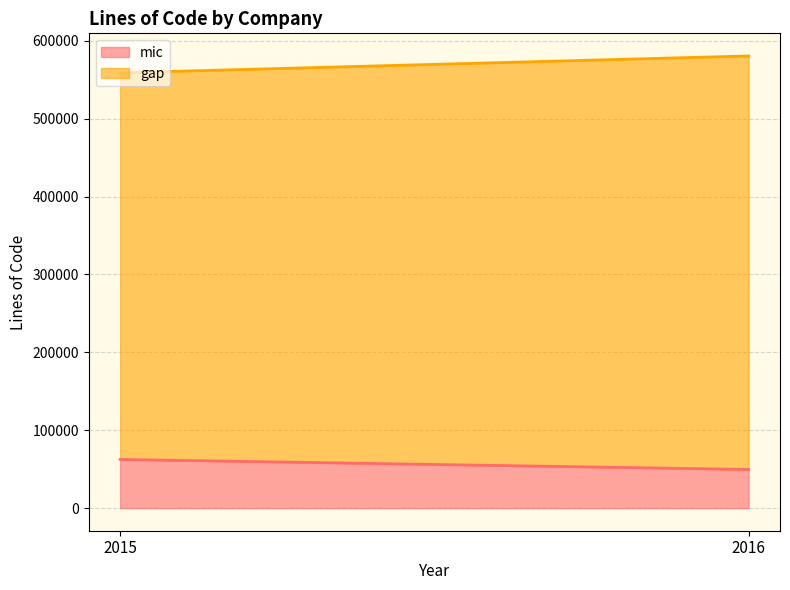

Is it true that gap equals 496533 at 2015?

True